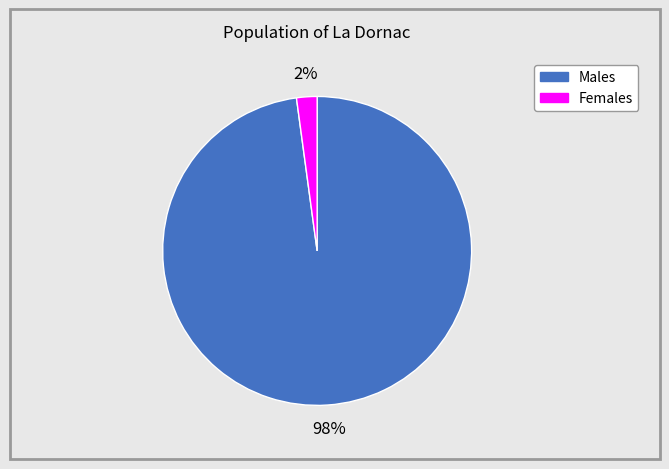

To the nearest percent, what is the average slice percentage?

50%